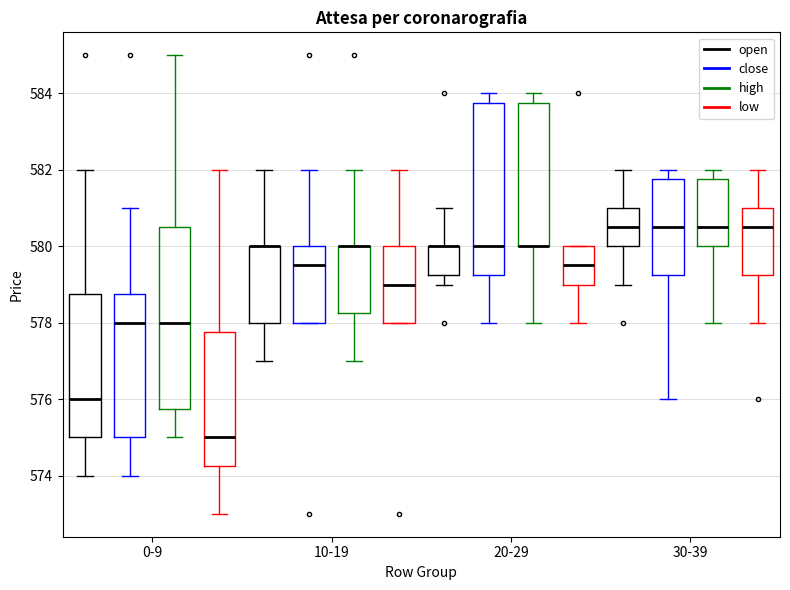

Reading left to right, transcribe this box plot: for each box, give where its median line is, the range the box spans, and where its two whiskers end, as read against the y-axis. The values are not printed on the chart, so give them approximately, as read against the axis.

0-9 (open): median 576.0, box 575.0 to 578.8, whiskers 574.0 to 582.0
0-9 (close): median 578.0, box 575.0 to 578.8, whiskers 574.0 to 581.0
0-9 (high): median 578.0, box 575.8 to 580.6, whiskers 575.0 to 585.0
0-9 (low): median 575.0, box 574.2 to 577.8, whiskers 573.0 to 582.0
10-19 (open): median 580.0 (drawn on the box's upper edge), box 578.0 to 580.0, whiskers 577.0 to 582.0
10-19 (close): median 579.6, box 578.0 to 580.0, whiskers 578.0 to 582.0
10-19 (high): median 580.0 (drawn on the box's upper edge), box 578.2 to 580.0, whiskers 577.0 to 582.0
10-19 (low): median 579.0, box 578.0 to 580.0, whiskers 578.0 to 582.0
20-29 (open): median 580.0 (drawn on the box's upper edge), box 579.2 to 580.0, whiskers 579.0 to 581.0
20-29 (close): median 580.0, box 579.2 to 583.8, whiskers 578.0 to 584.0
20-29 (high): median 580.0 (drawn on the box's lower edge), box 580.0 to 583.8, whiskers 578.0 to 584.0
20-29 (low): median 579.6, box 579.0 to 580.0, whiskers 578.0 to 580.0
30-39 (open): median 580.6, box 580.0 to 581.0, whiskers 579.0 to 582.0
30-39 (close): median 580.6, box 579.2 to 581.8, whiskers 576.0 to 582.0
30-39 (high): median 580.6, box 580.0 to 581.8, whiskers 578.0 to 582.0
30-39 (low): median 580.6, box 579.2 to 581.0, whiskers 578.0 to 582.0